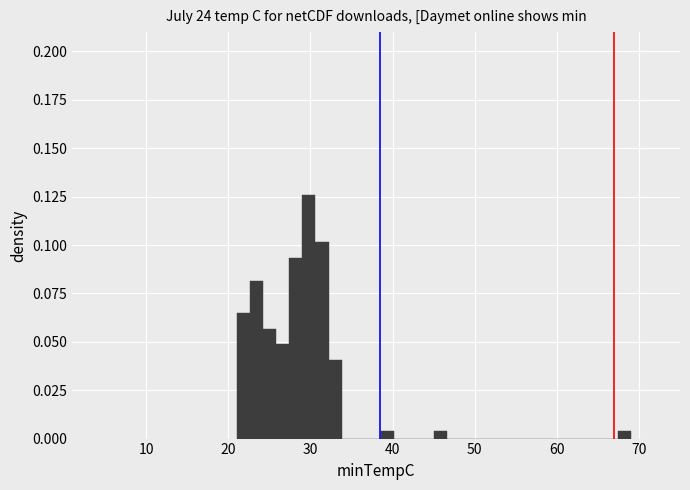

Read against the x-axis, roughly where is the centre of the tallest bar?

30